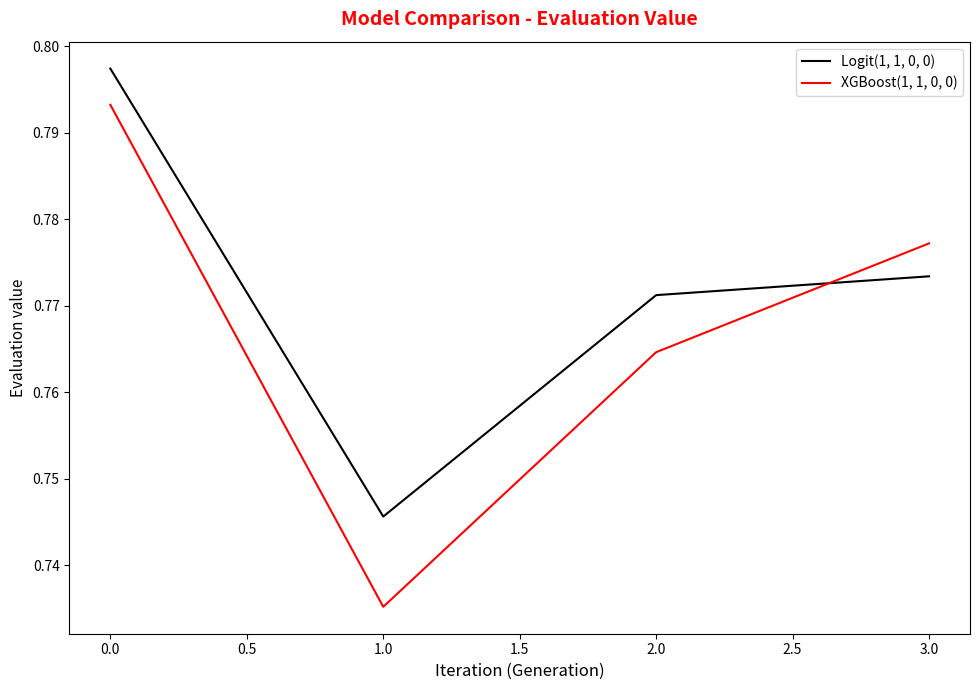

True or false: Logit(1, 1, 0, 0) has more than 2 interior local peaks.

False